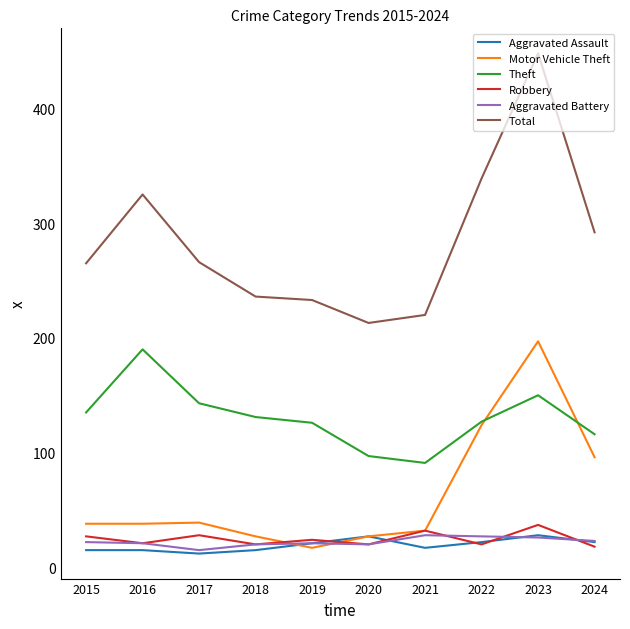

True or false: Aggravated Assault has a value of 17 at 2021.

True